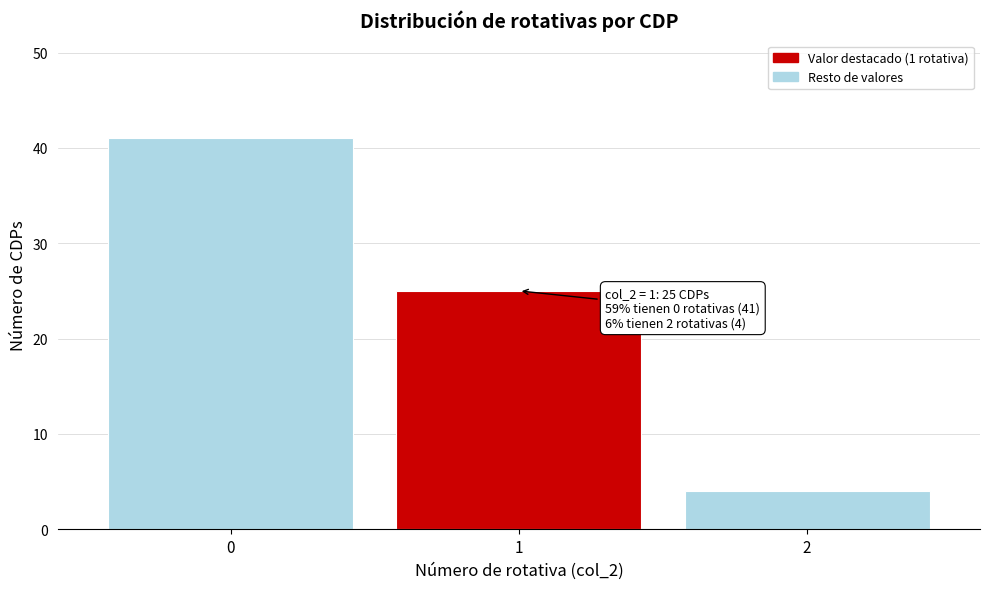

Which range on the x-axis has the tallest bar?

-0.5 to 0.5